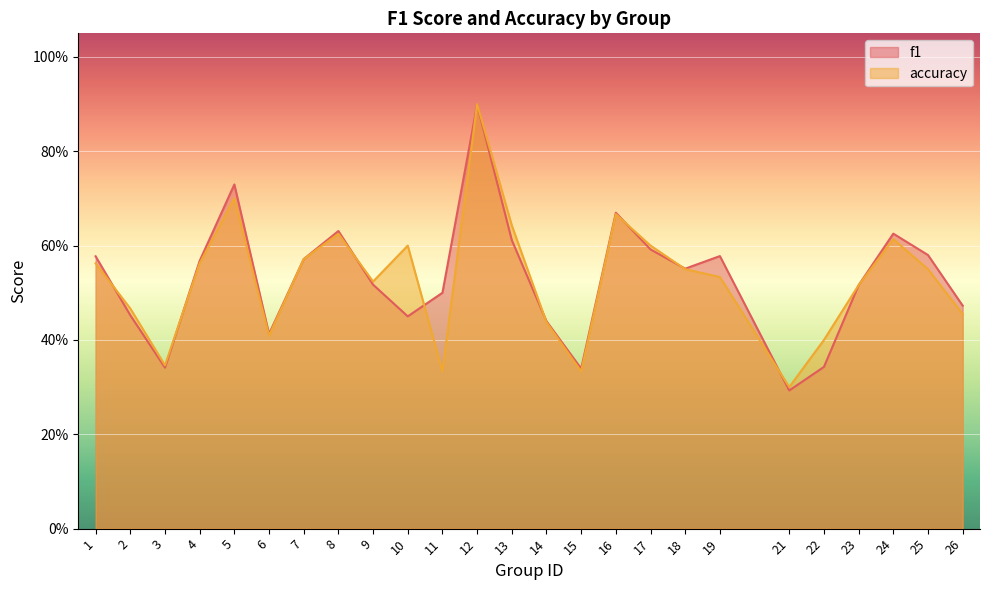

Where do accuracy and f1 first cross each other?

1 and 2